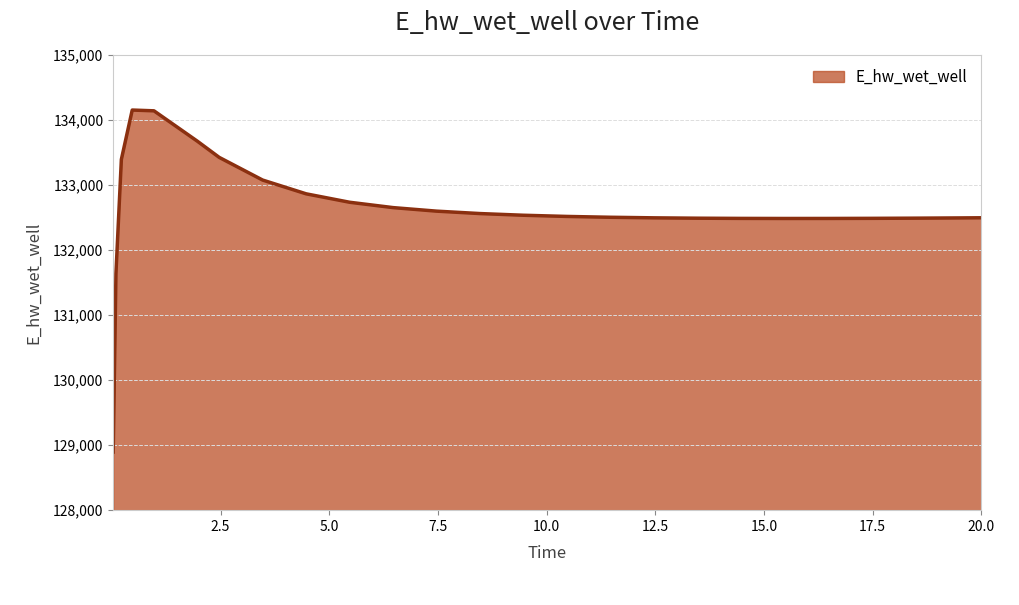

What is the greatest value displayed?

134153.4